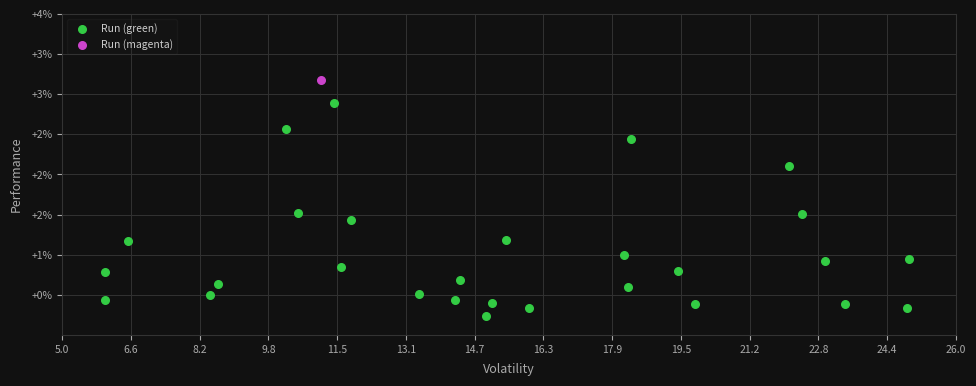

What are all the series names shown in the legend?

Run (green), Run (magenta)